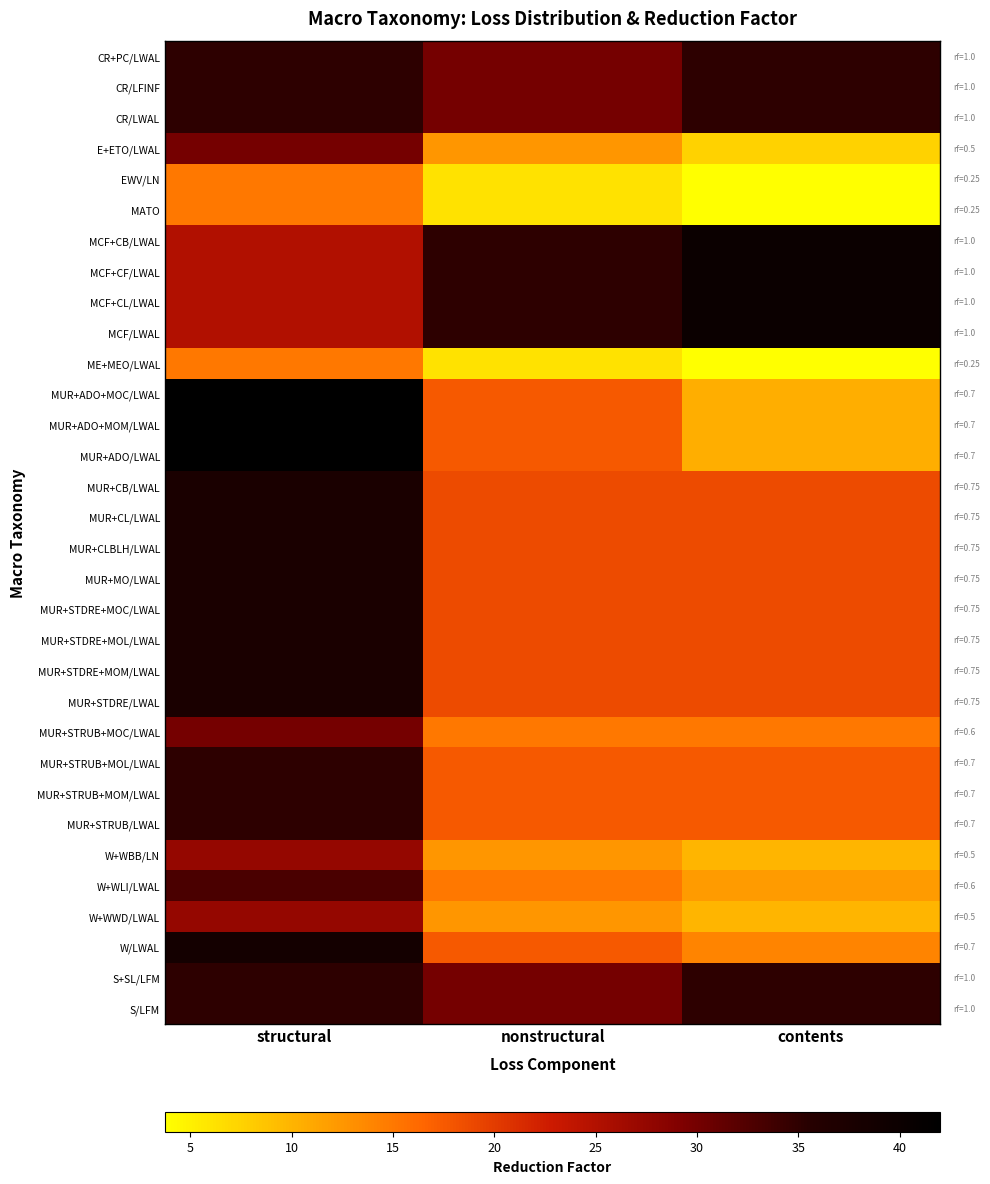

Count the number of categories in the chart.

3